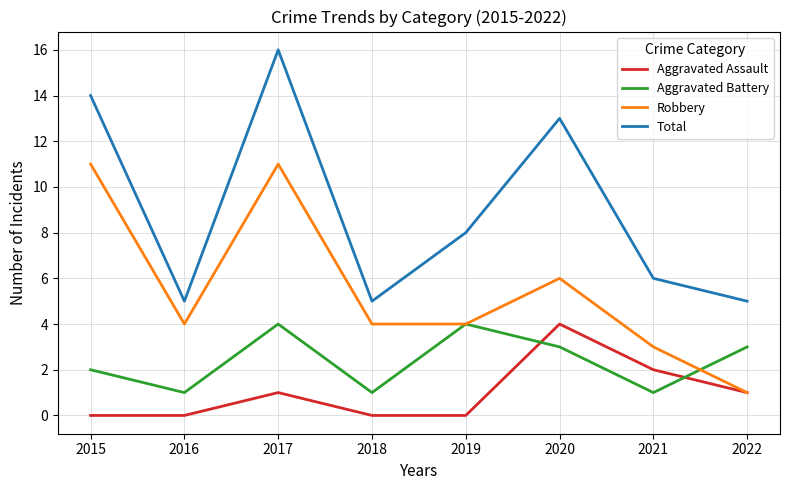

Where does the Aggravated Battery series first go above 3?

2017